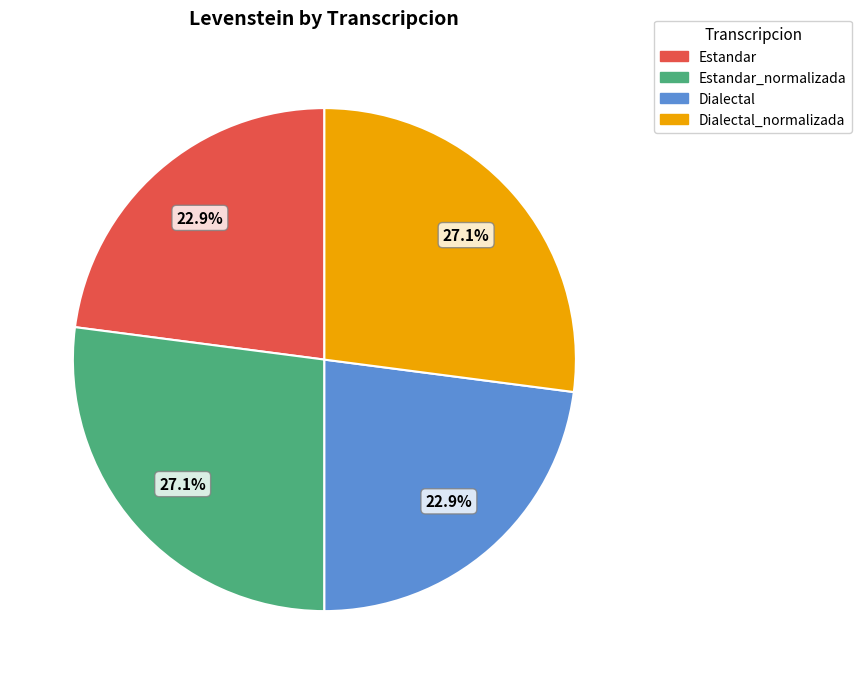

Does any single category account for the majority?

No